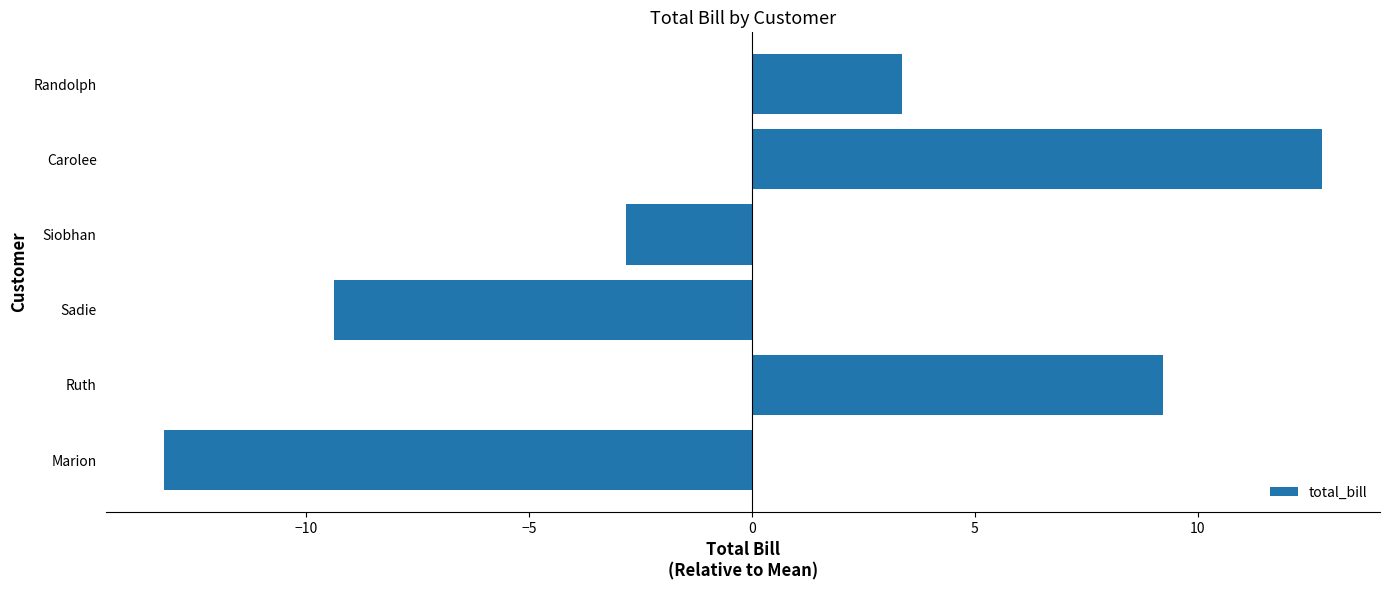

Which category has the highest value across all series?

Carolee